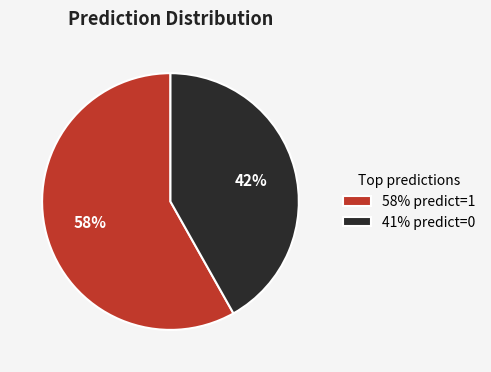

To the nearest percent, what is the difference between the 41% predict=0 and 58% predict=1 slice percentages?

16%